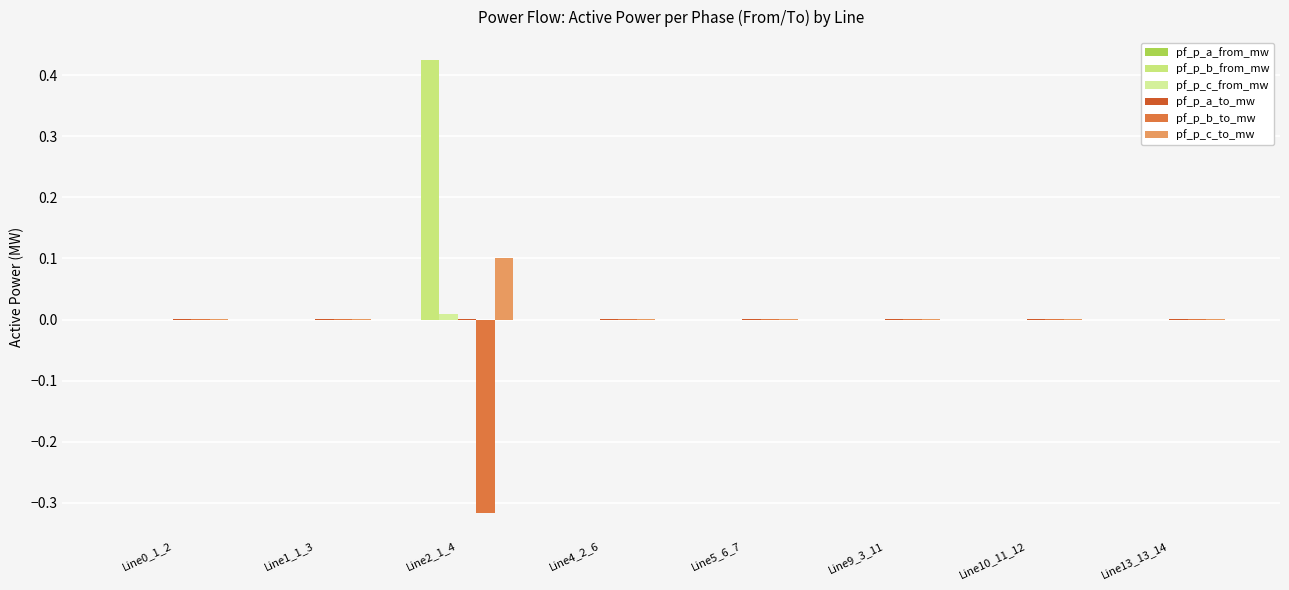

At how many categories does at least one series exceed 0?

8